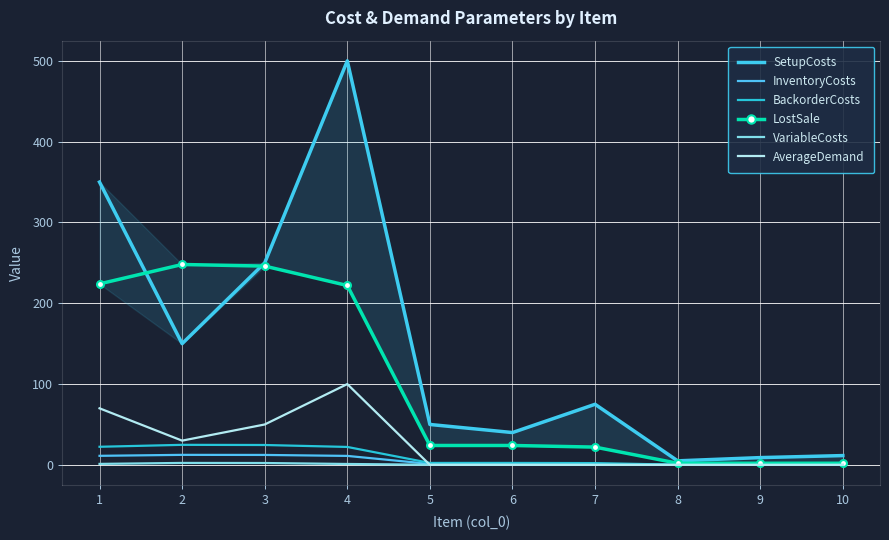

Which series has the largest range (max minus min)?

SetupCosts